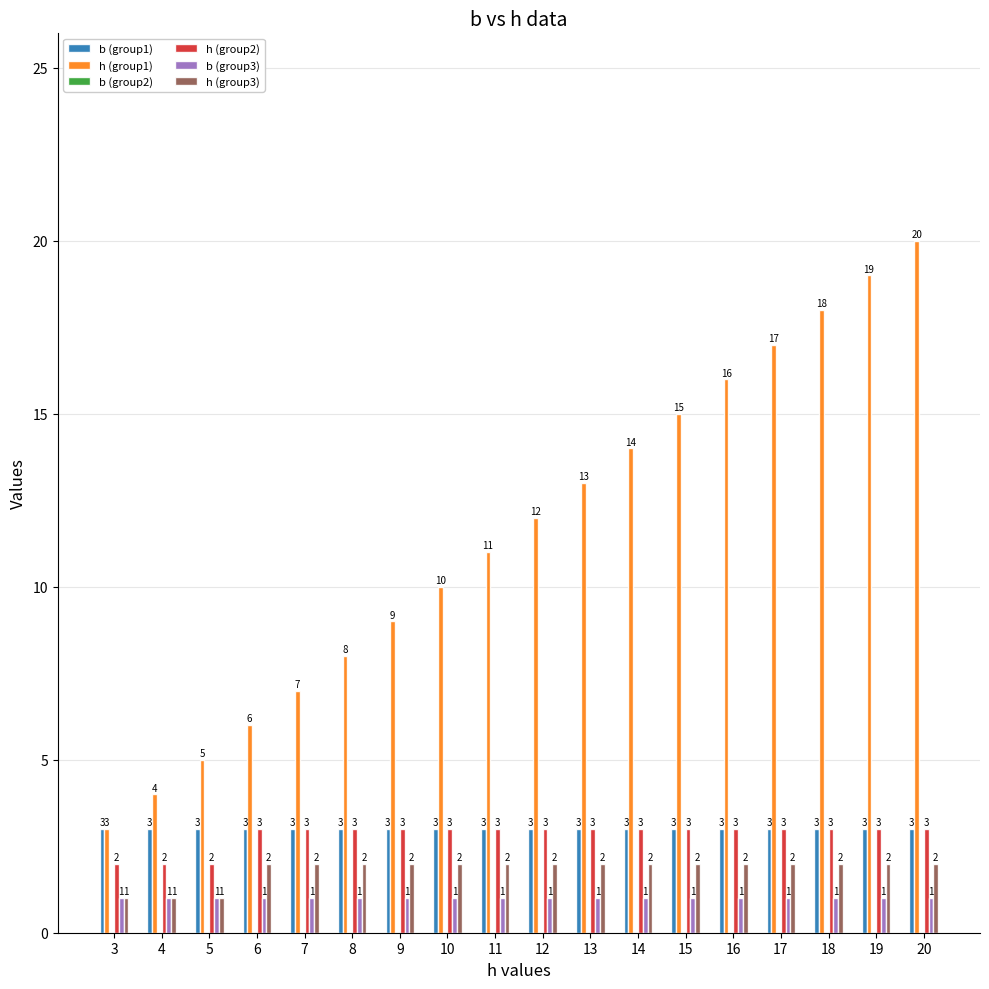

Reading left to right, list all the values displayed in this chart.

b (group1): 3=3	4=3	5=3	6=3	7=3	8=3	9=3	10=3	11=3	12=3	13=3	14=3	15=3	16=3	17=3	18=3	19=3	20=3
h (group1): 3=3	4=4	5=5	6=6	7=7	8=8	9=9	10=10	11=11	12=12	13=13	14=14	15=15	16=16	17=17	18=18	19=19	20=20
h (group2): 3=2	4=2	5=2	6=3	7=3	8=3	9=3	10=3	11=3	12=3	13=3	14=3	15=3	16=3	17=3	18=3	19=3	20=3
b (group3): 3=1	4=1	5=1	6=1	7=1	8=1	9=1	10=1	11=1	12=1	13=1	14=1	15=1	16=1	17=1	18=1	19=1	20=1
h (group3): 3=1	4=1	5=1	6=2	7=2	8=2	9=2	10=2	11=2	12=2	13=2	14=2	15=2	16=2	17=2	18=2	19=2	20=2